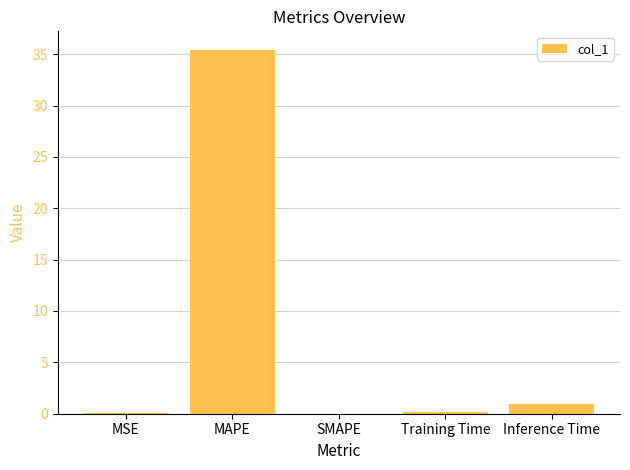

What is the sum of the values at MAPE and SMAPE?

35.4